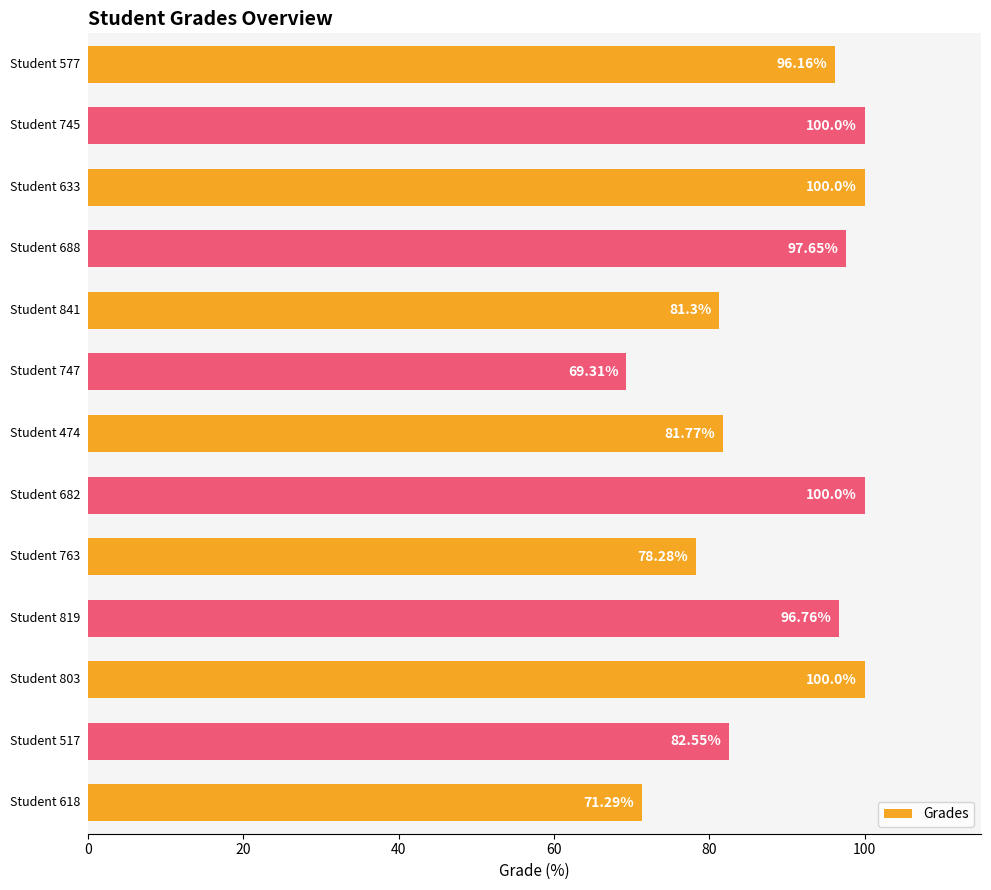

What is the average value?

88.9